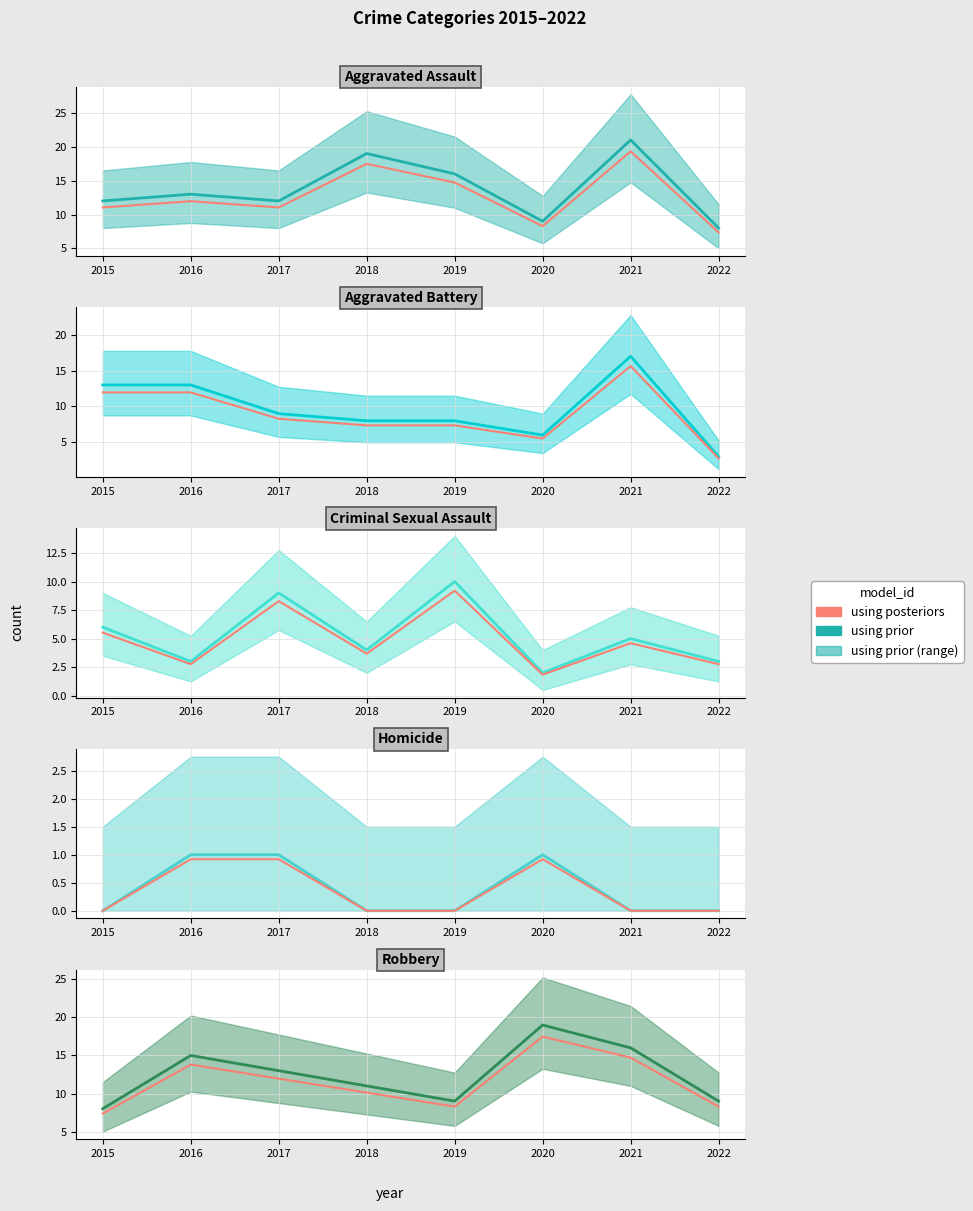

What is the maximum value shown in the chart?

21